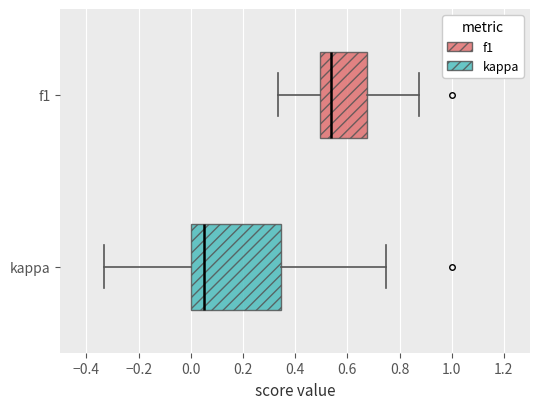

Which box's median line is the furthest to the right?

f1